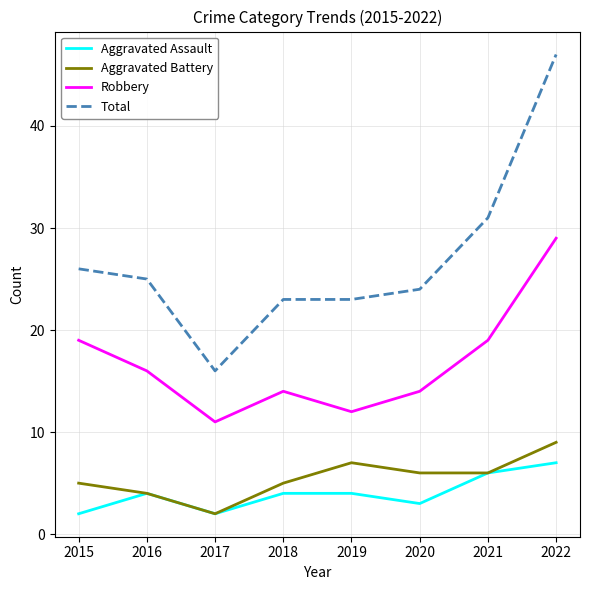

The value of Total at 2021 is 31. True or false?

True